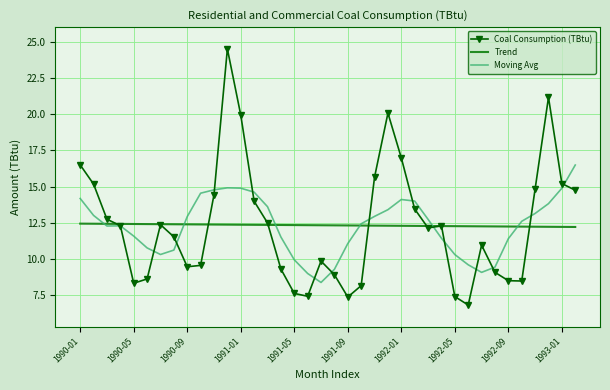

What is the greatest value displayed?

24.5